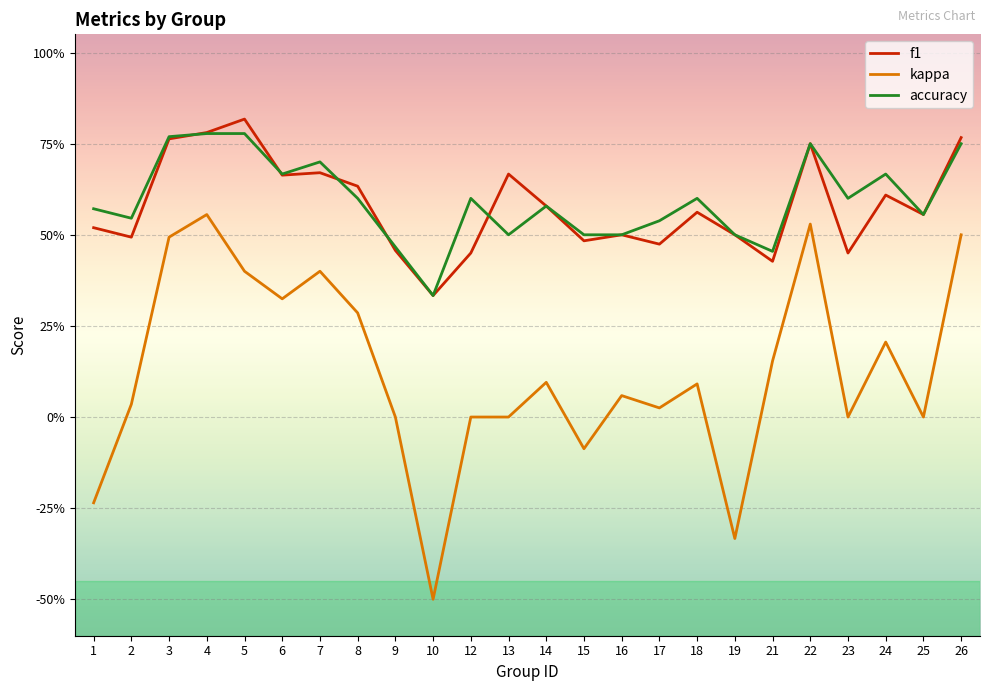

Is this an area chart (filled region under the line)?

No